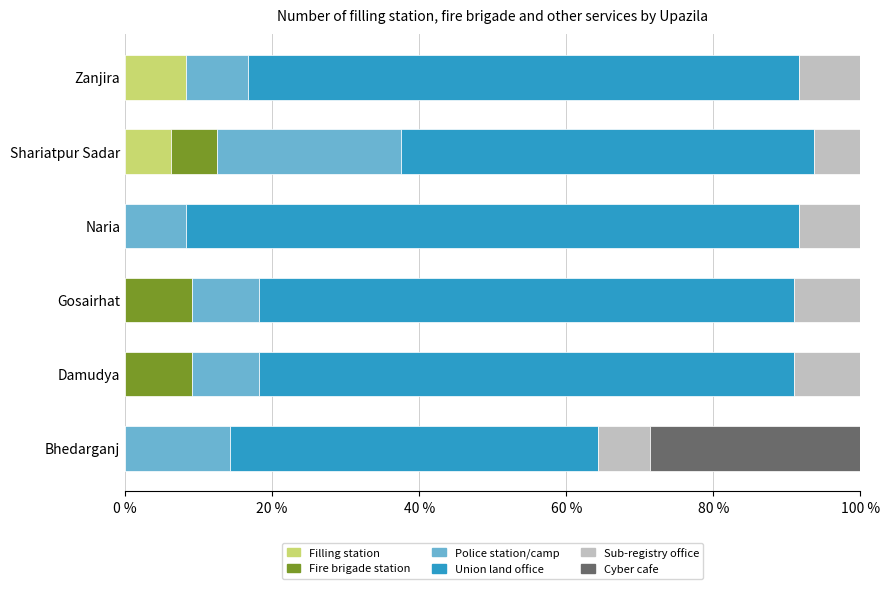

The Filling station series shows 0.0 at Gosairhat. True or false?

True